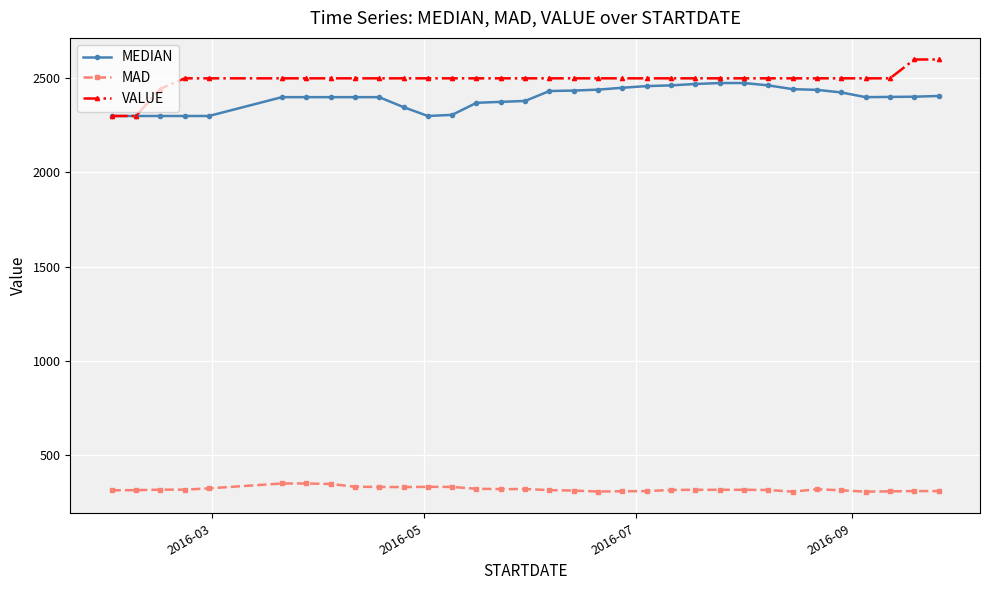

What is the smallest value displayed?

304.9